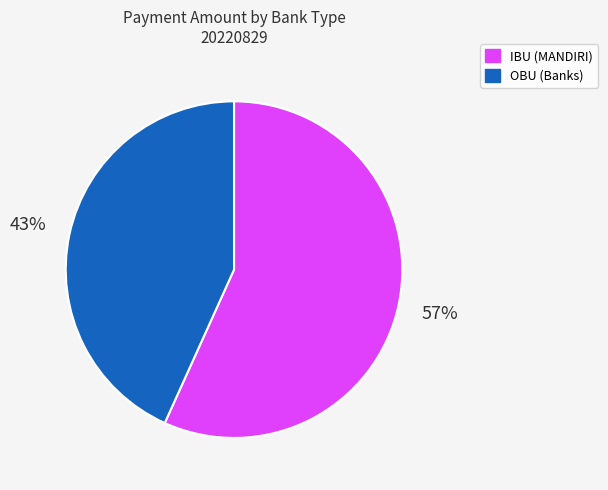

To the nearest percent, what is the average slice percentage?

50%